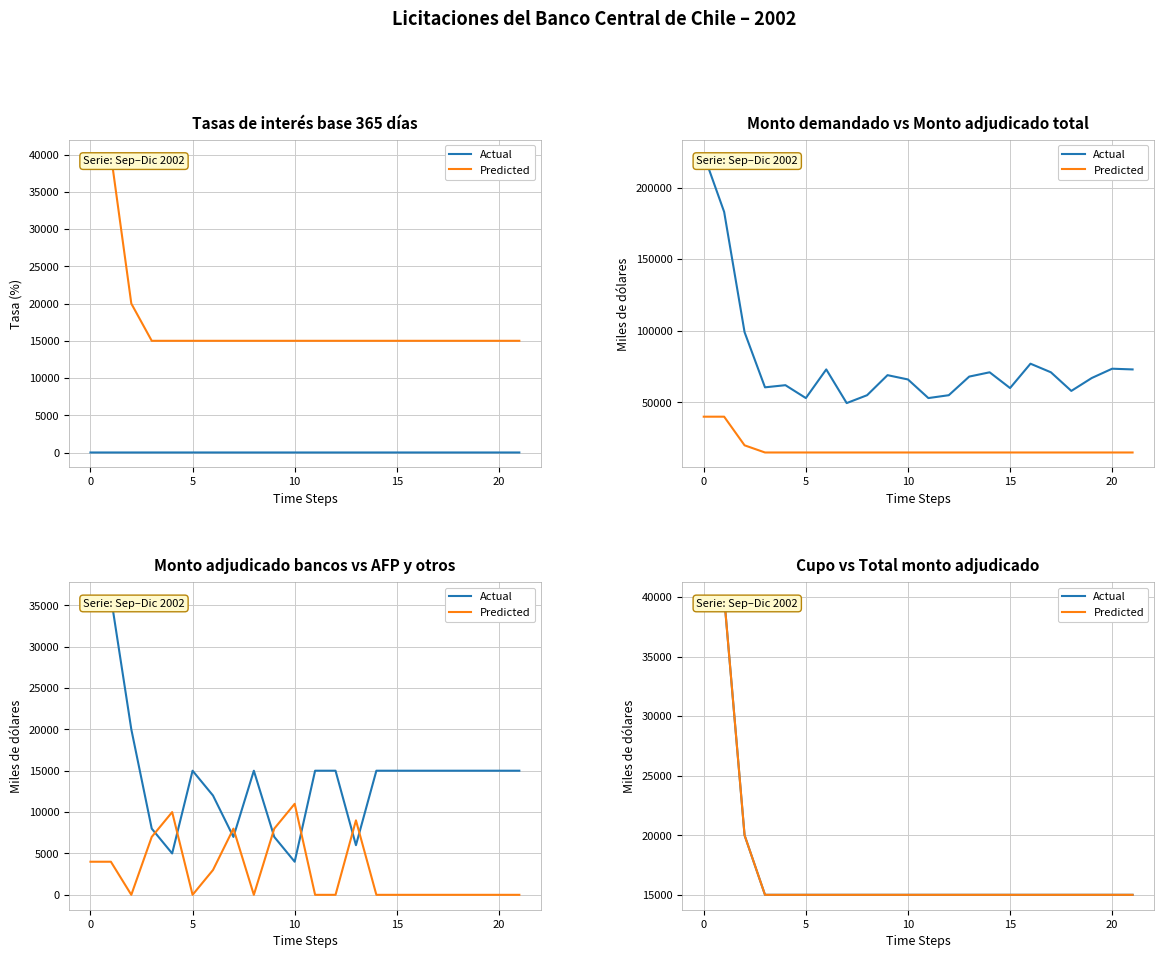

The value of Predicted at 21 is 15000. True or false?

True